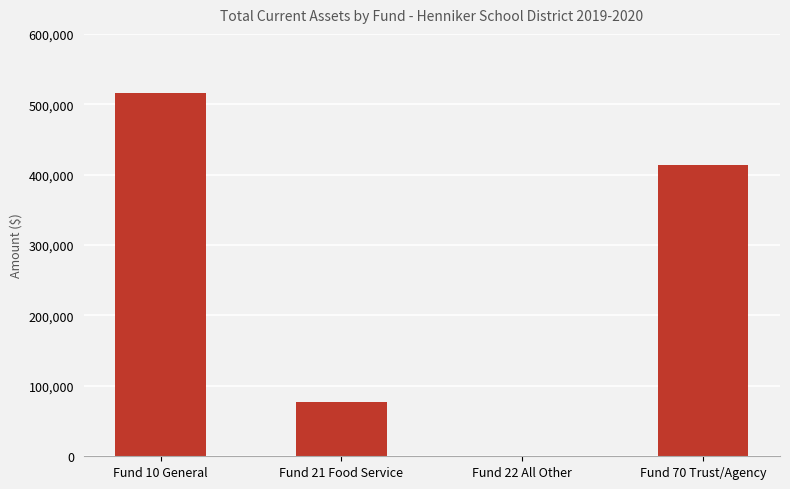

What is the maximum value shown in the chart?

515416.4